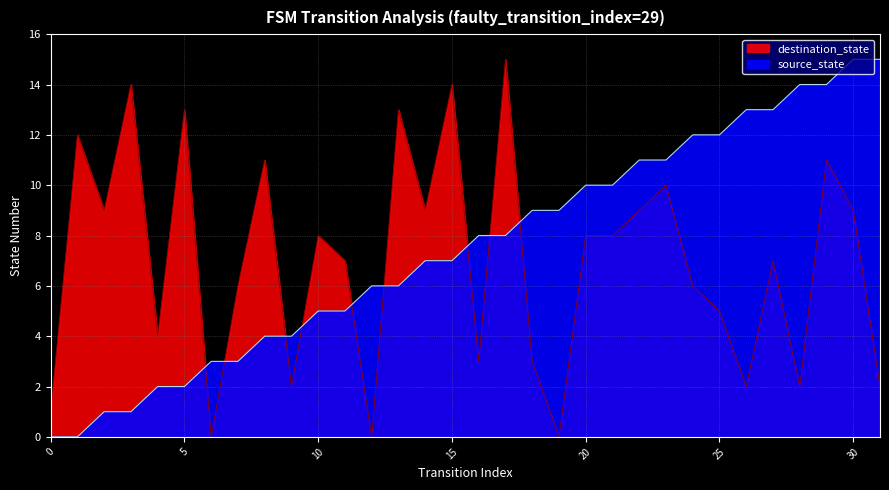

Rank the series at 31 from highest to lowest value.

source_state, destination_state